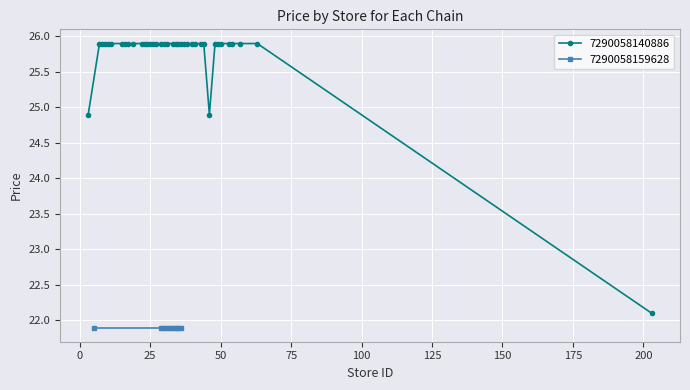

What is the maximum value for 7290058140886?

25.9